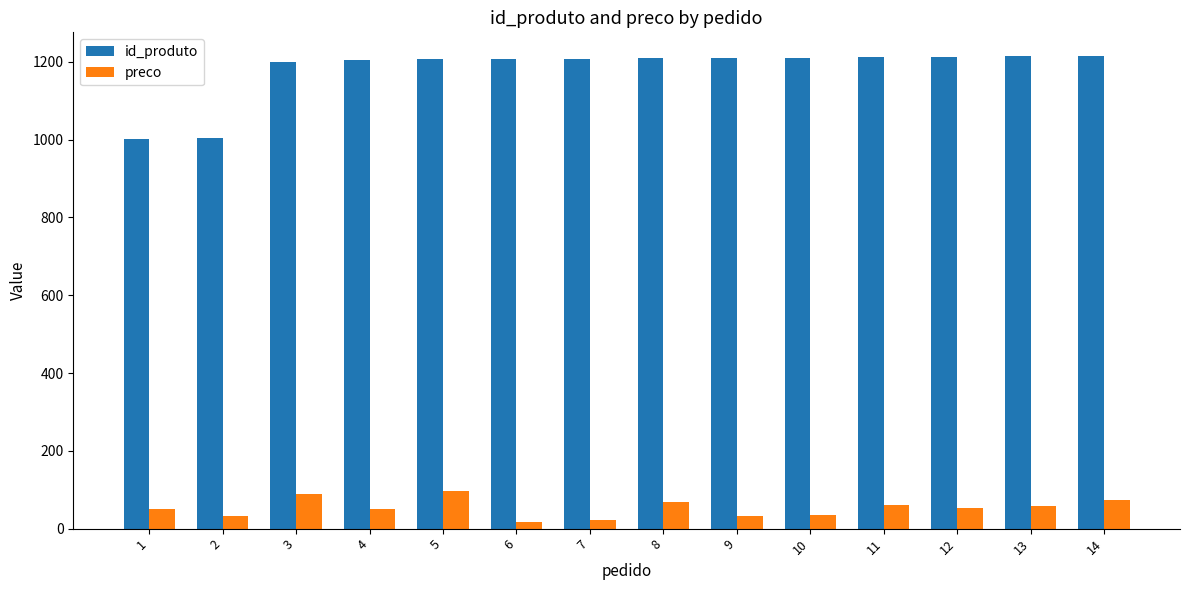

How many series are shown in this chart?

2